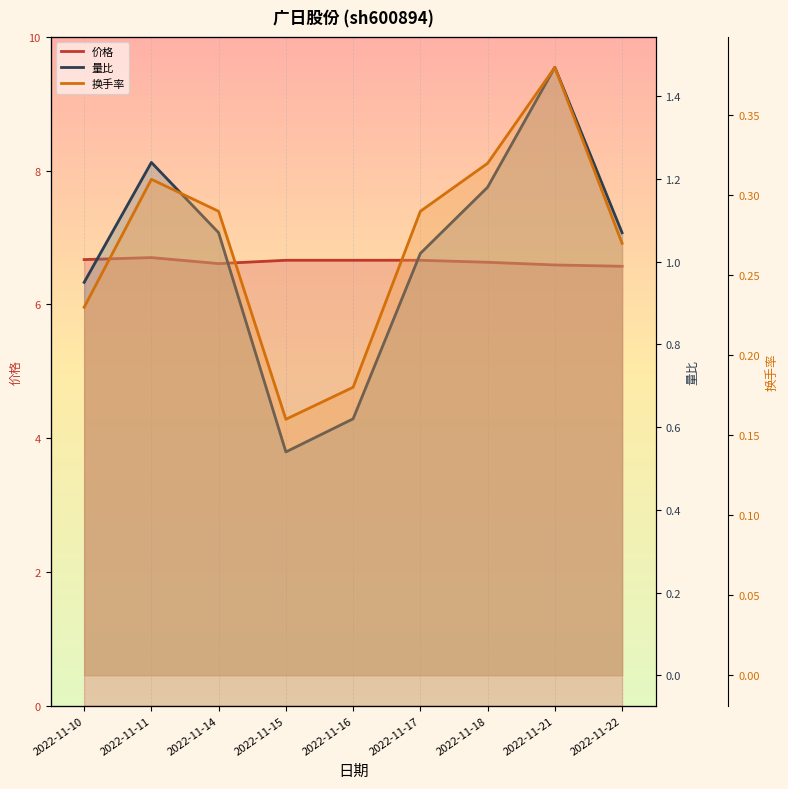

Reading left to right, list all the values displayed in this chart.

价格: 2022-11-10=6.7	2022-11-11=6.7	2022-11-14=6.6	2022-11-15=6.7	2022-11-16=6.7	2022-11-17=6.7	2022-11-18=6.6	2022-11-21=6.6	2022-11-22=6.6
量比: 2022-11-10=0.9	2022-11-11=1.2	2022-11-14=1.1	2022-11-15=0.5	2022-11-16=0.6	2022-11-17=1.0	2022-11-18=1.2	2022-11-21=1.5	2022-11-22=1.1
换手率: 2022-11-10=0.2	2022-11-11=0.3	2022-11-14=0.3	2022-11-15=0.2	2022-11-16=0.2	2022-11-17=0.3	2022-11-18=0.3	2022-11-21=0.4	2022-11-22=0.3